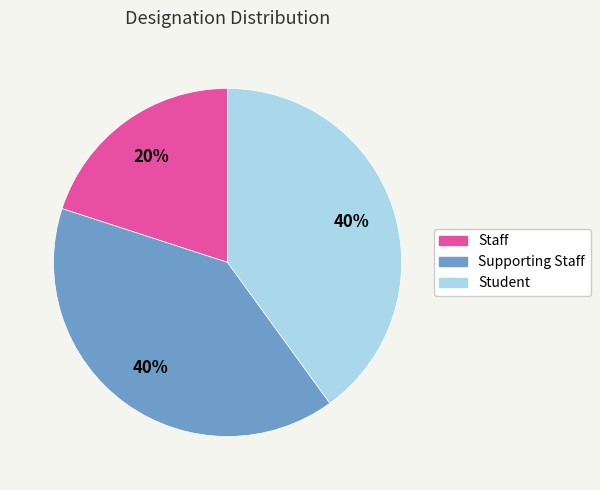

To the nearest percent, what is the difference between the Staff and Student slice percentages?

20%